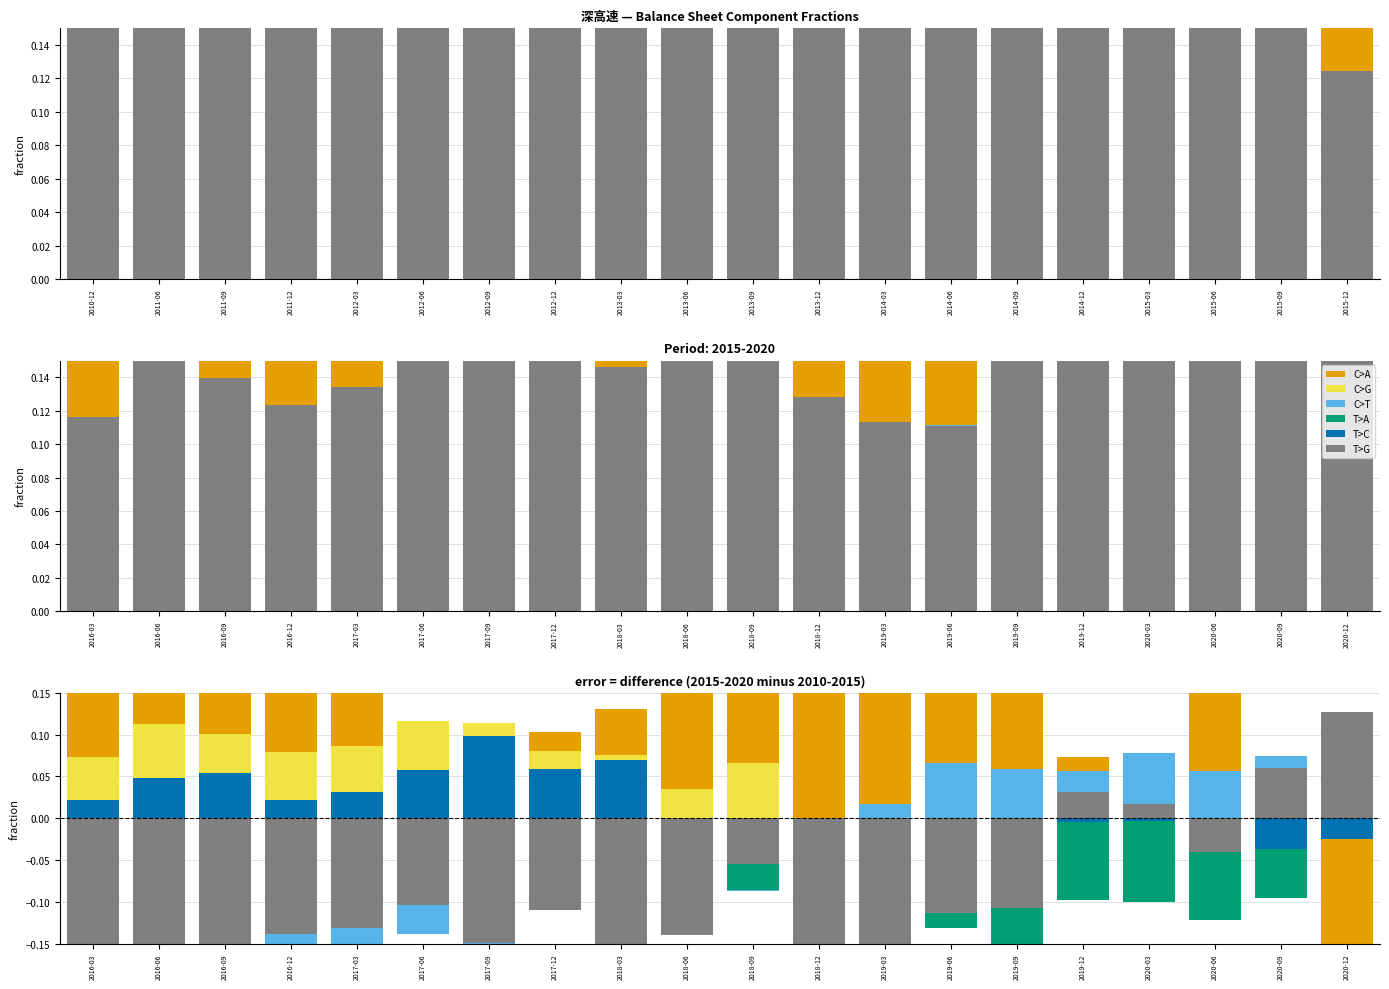

At how many categories does at least one series exceed 0?

20